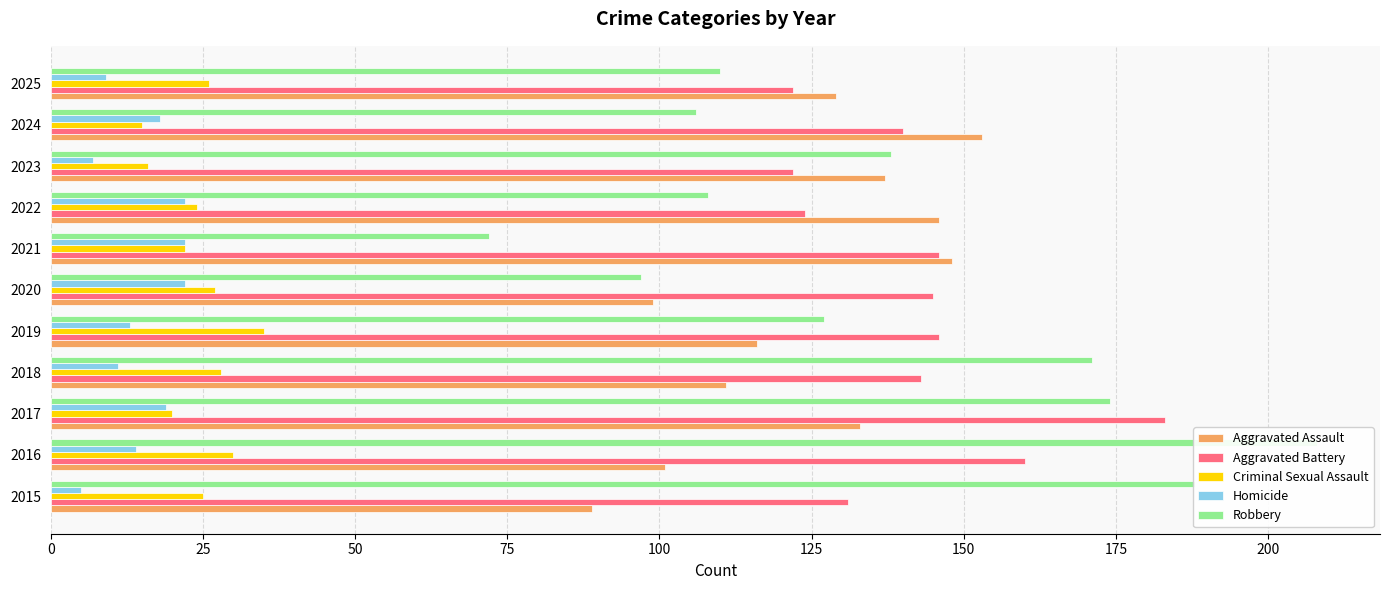

Is it true that Criminal Sexual Assault equals 8 at 2024?

False